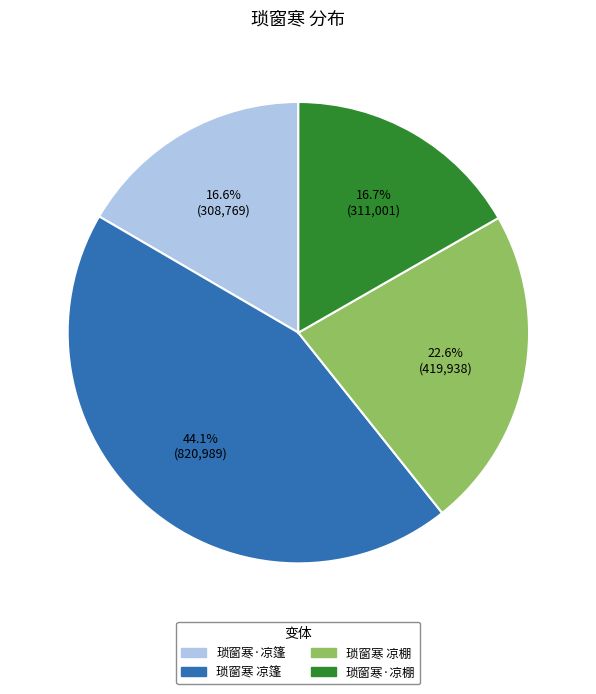

Combined, do 琐窗寒 凉篷 and 琐窗寒 凉棚 account for over 50%?

Yes